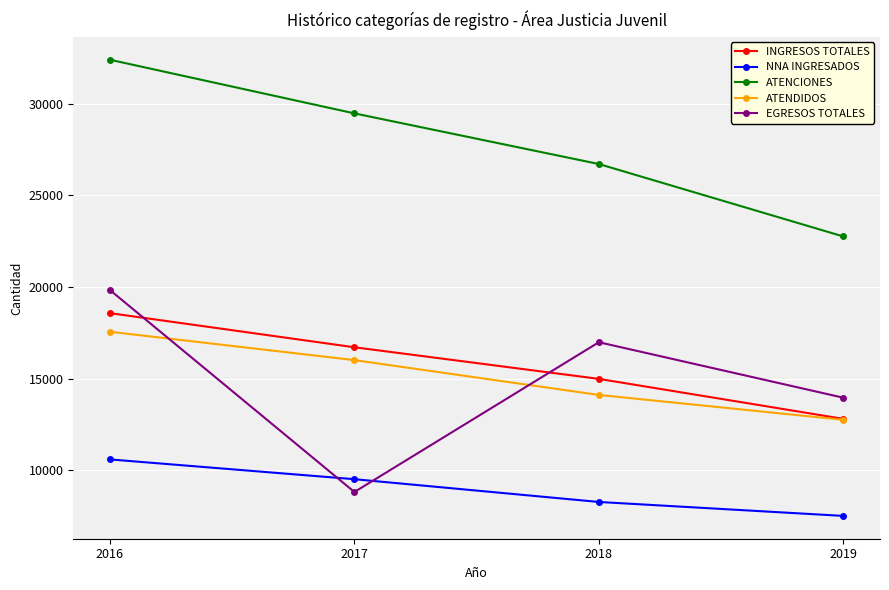

True or false: EGRESOS TOTALES has a value of 2336 at 2017.

False